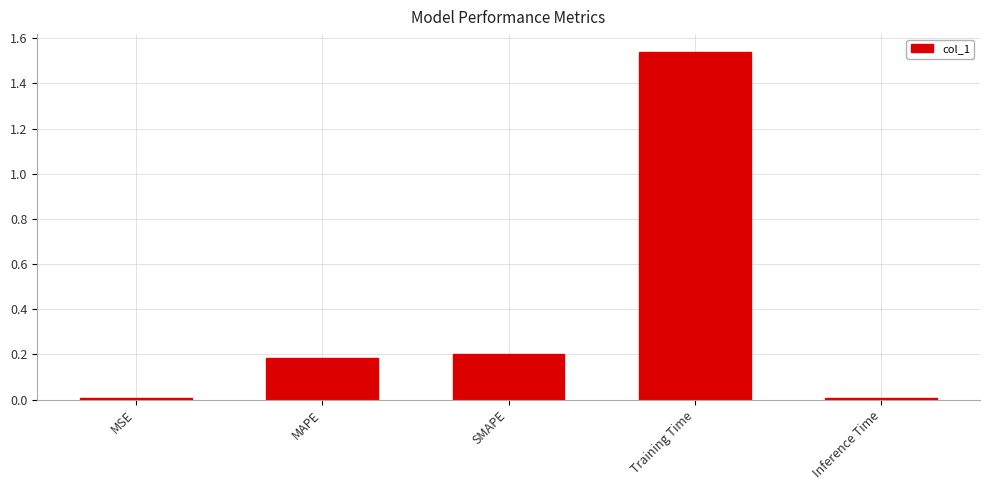

Is it true that the value at MAPE is 0.2?

True